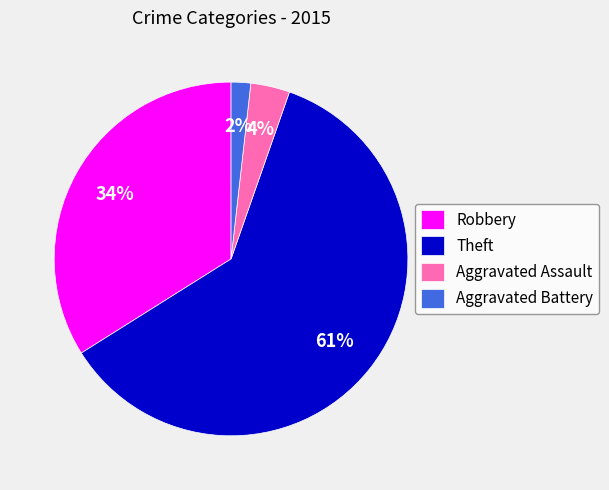

The Robbery slice represents 27% of the pie. True or false?

False